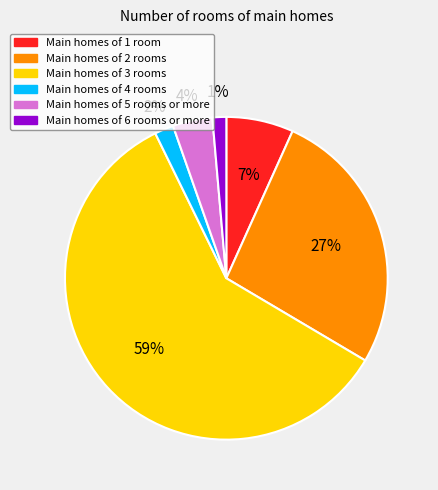

Is there any slice that represents more than half of the pie?

Yes